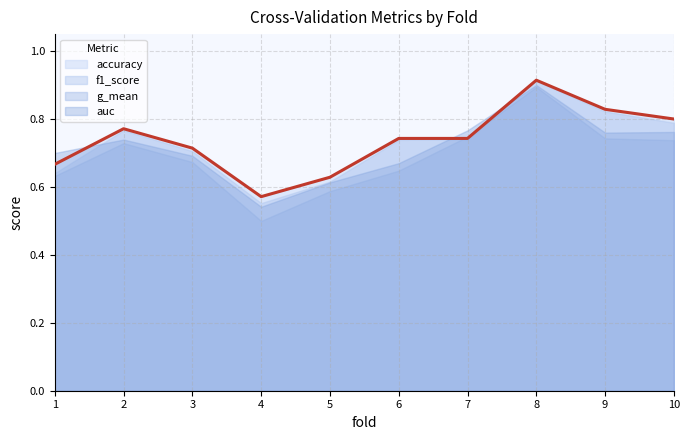

How many categories are shown in the chart?

10